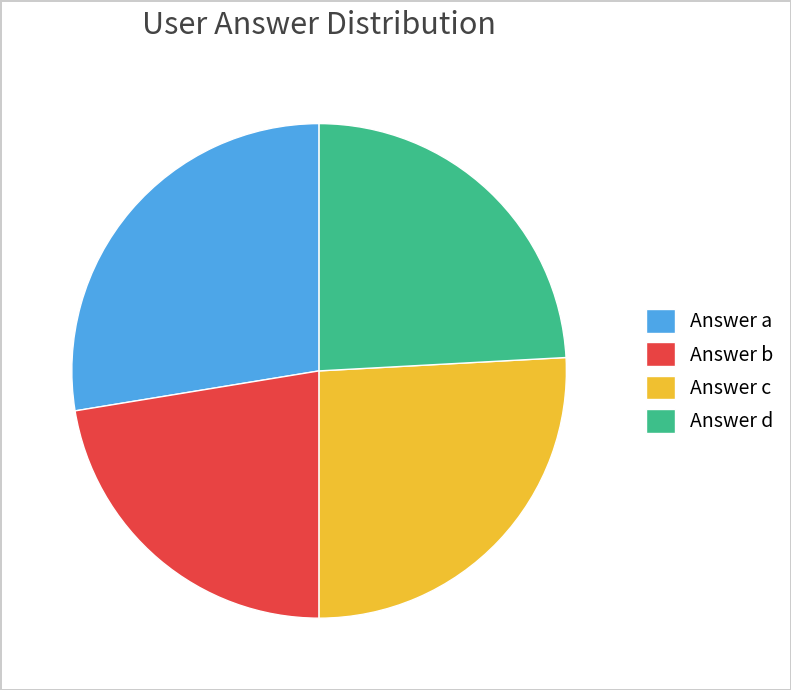

Between Answer d and Answer b, which is larger?

Answer d